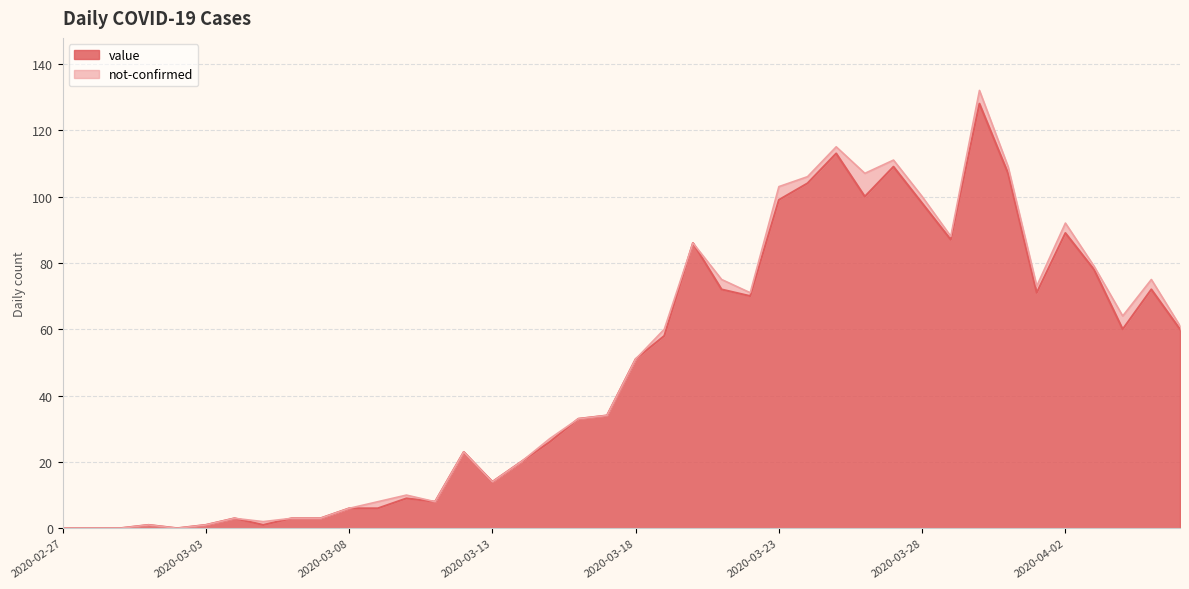

Rank the categories by value from lowest to highest.

2020-02-27, 2020-02-28, 2020-02-29, 2020-03-02, 2020-03-01, 2020-03-03, 2020-03-05, 2020-03-04, 2020-03-06, 2020-03-07, 2020-03-08, 2020-03-09, 2020-03-11, 2020-03-10, 2020-03-13, 2020-03-14, 2020-03-12, 2020-03-15, 2020-03-16, 2020-03-17, 2020-03-18, 2020-03-19, 2020-04-04, 2020-04-06, 2020-03-22, 2020-04-01, 2020-03-21, 2020-04-05, 2020-04-03, 2020-03-20, 2020-03-29, 2020-04-02, 2020-03-28, 2020-03-23, 2020-03-26, 2020-03-24, 2020-03-31, 2020-03-27, 2020-03-25, 2020-03-30